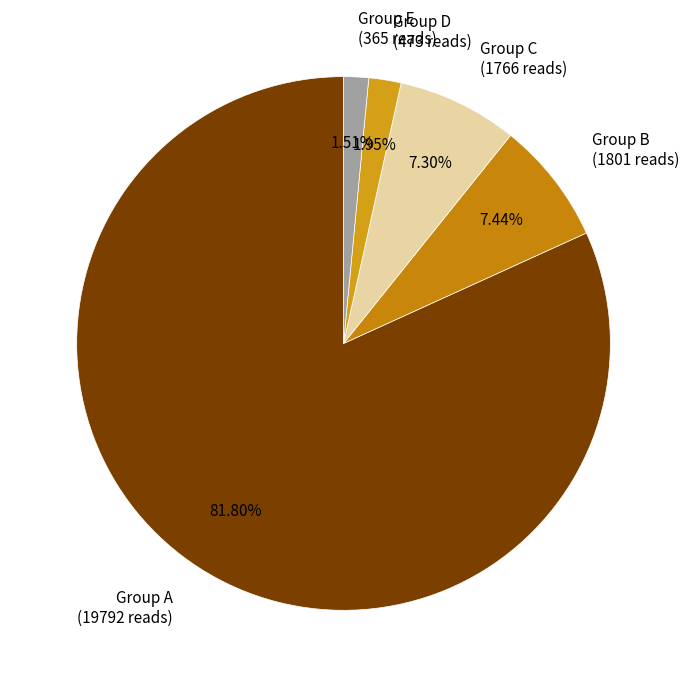

What is the ratio of the value at Group A (19792 reads) to the value at Group E (365 reads)?

54.2